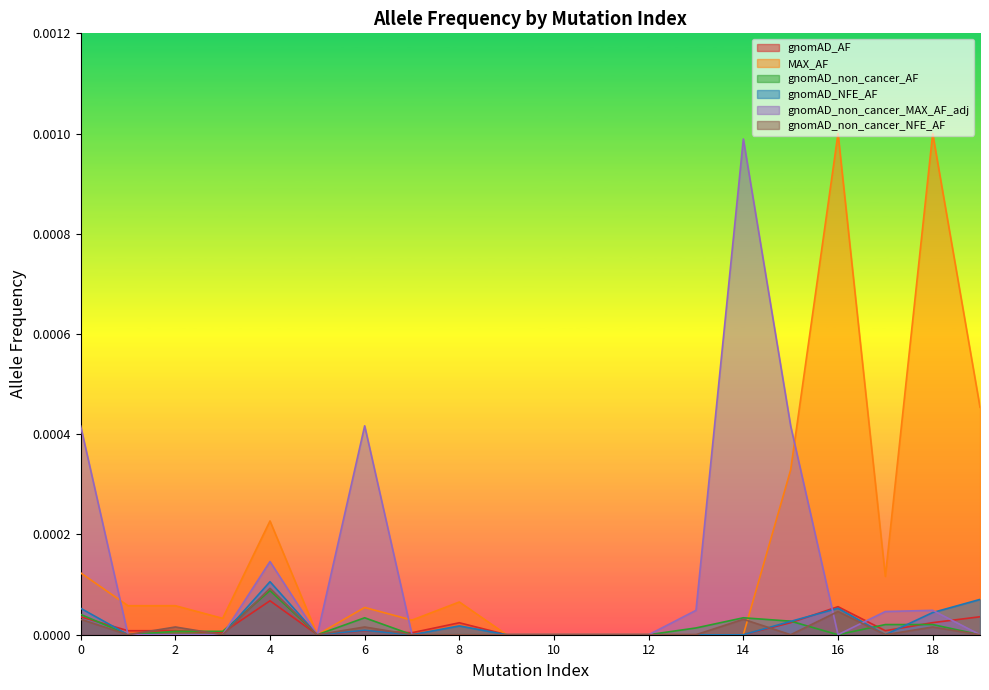

Which series changed the most between 6 and 16?

MAX_AF